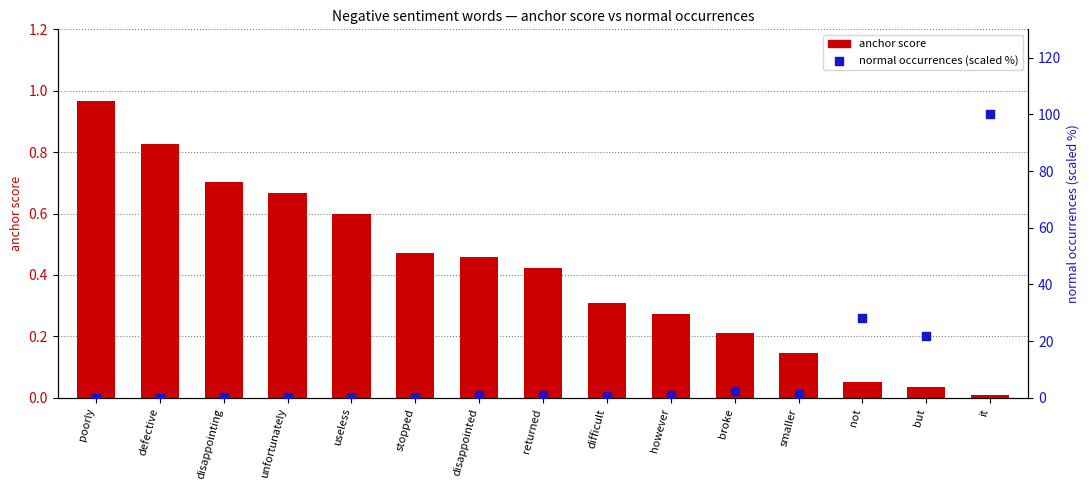

Is the value of normal (scaled %) at returned greater than the value of anchor score at poorly?

No